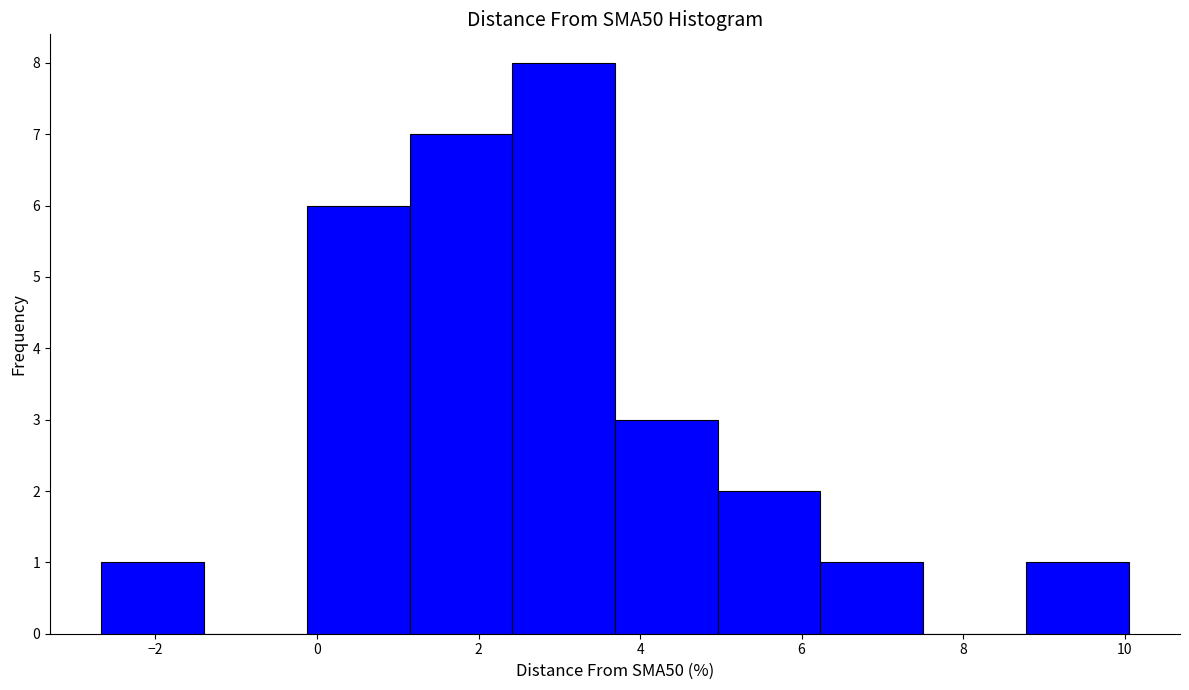

Reading left to right, transcribe this chart: for each bar, give the range it covers on the x-axis and its height. Neither the bar edges nor the heights are printed on the chart, so give them approximately, as read against the axes.

-2.6 to -1.4: 1
-1.4 to -0.2: 0
-0.2 to 1.2: 6
1.2 to 2.4: 7
2.4 to 3.6: 8
3.6 to 5.0: 3
5.0 to 6.2: 2
6.2 to 7.6: 1
7.6 to 8.8: 0
8.8 to 10.0: 1